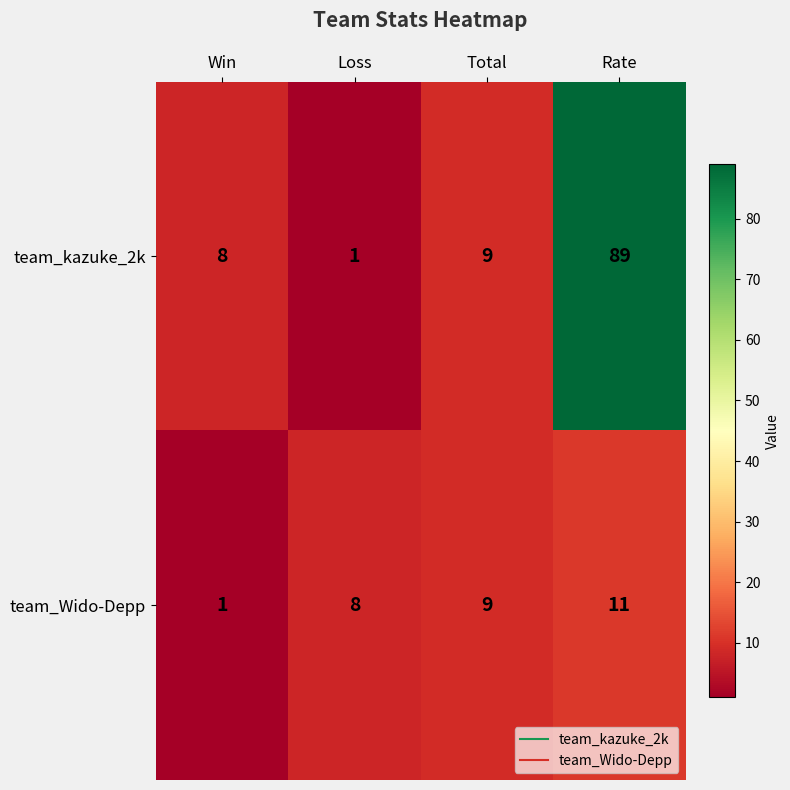

Reading right to left, list all the values displayed in this chart.

team_kazuke_2k: Rate=89	Total=9	Loss=1	Win=8
team_Wido-Depp: Rate=11	Total=9	Loss=8	Win=1